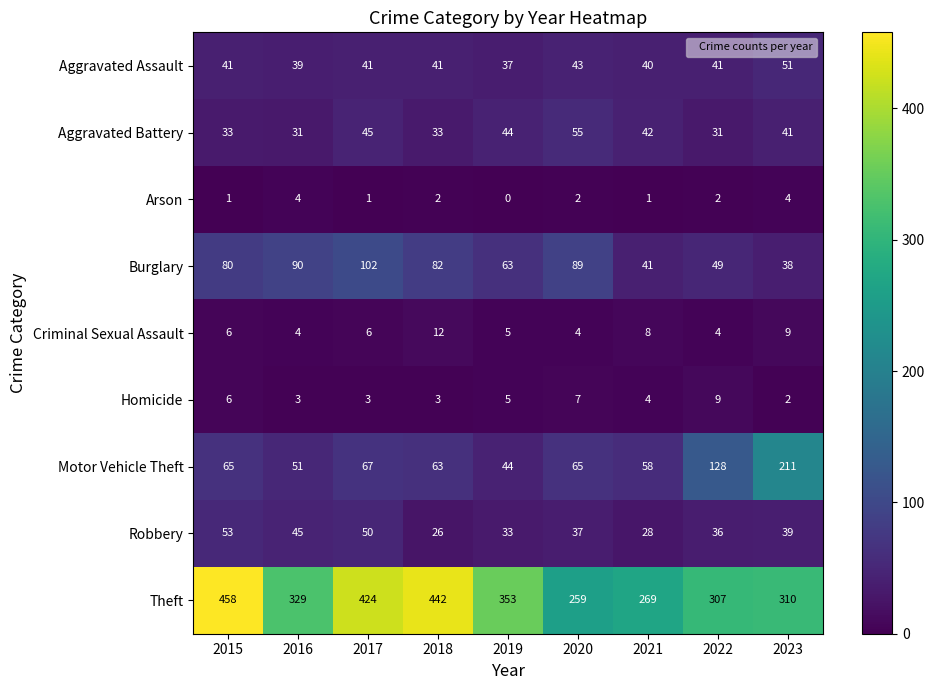

At which category is the sum across all series the highest?

2015